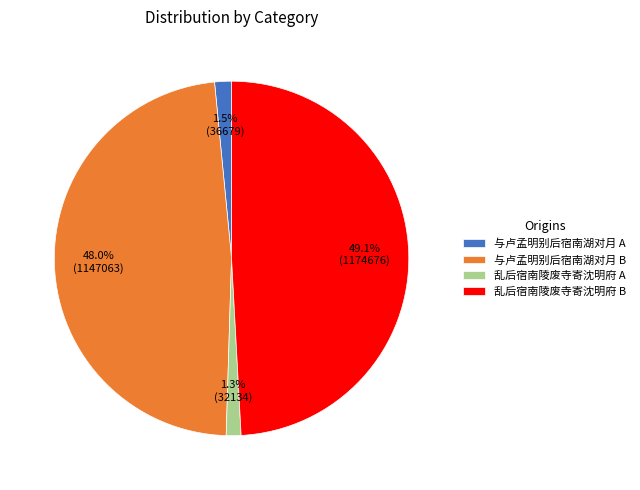

Is the sum of 乱后宿南陵废寺寄沈明府 A and 与卢孟明别后宿南湖对月 A greater than half?

No